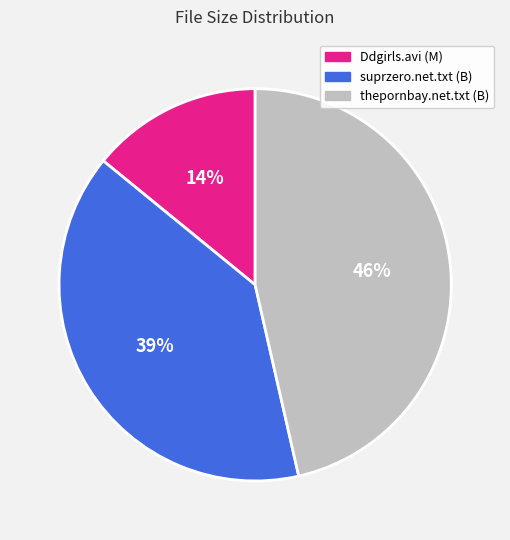

Does any single category account for the majority?

No